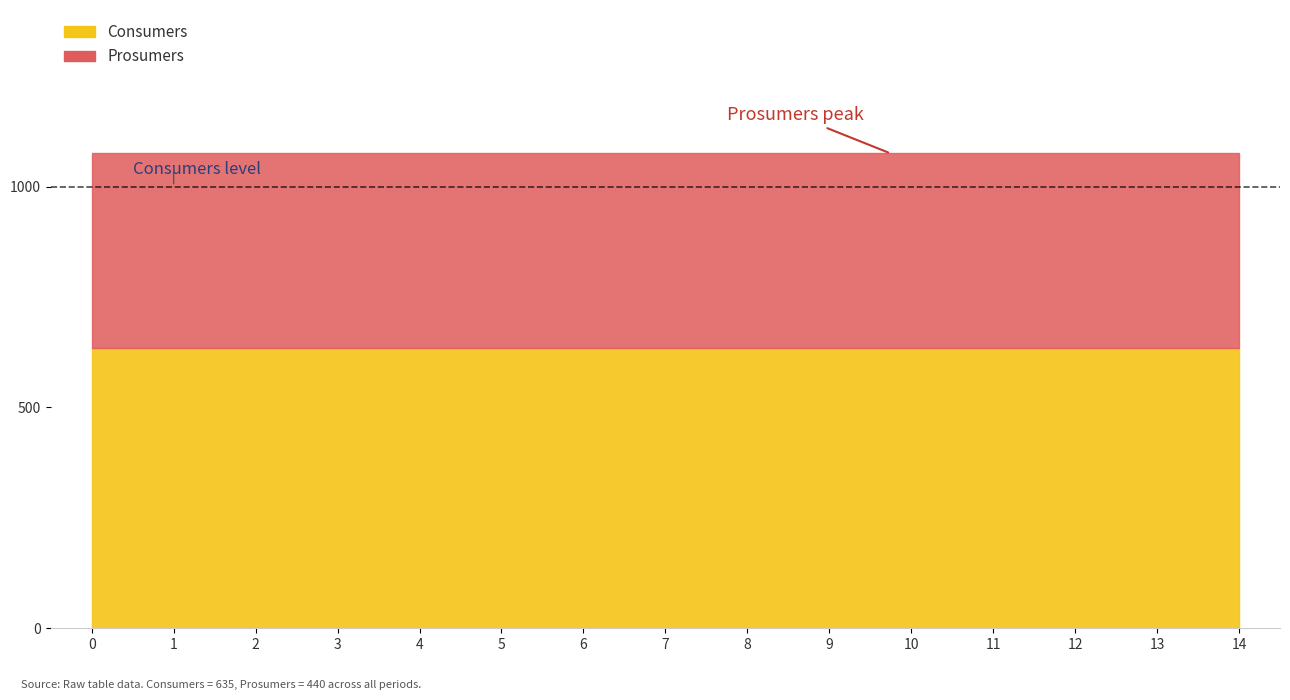

What is the average value of the Consumers series?

635